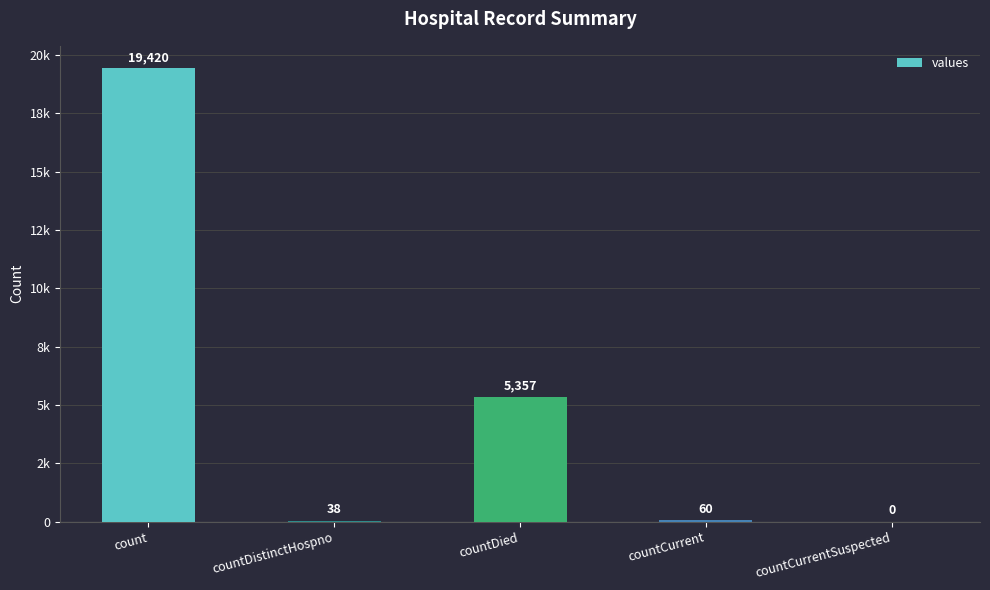

What is the change in value from countDistinctHospno to countCurrent?

+22